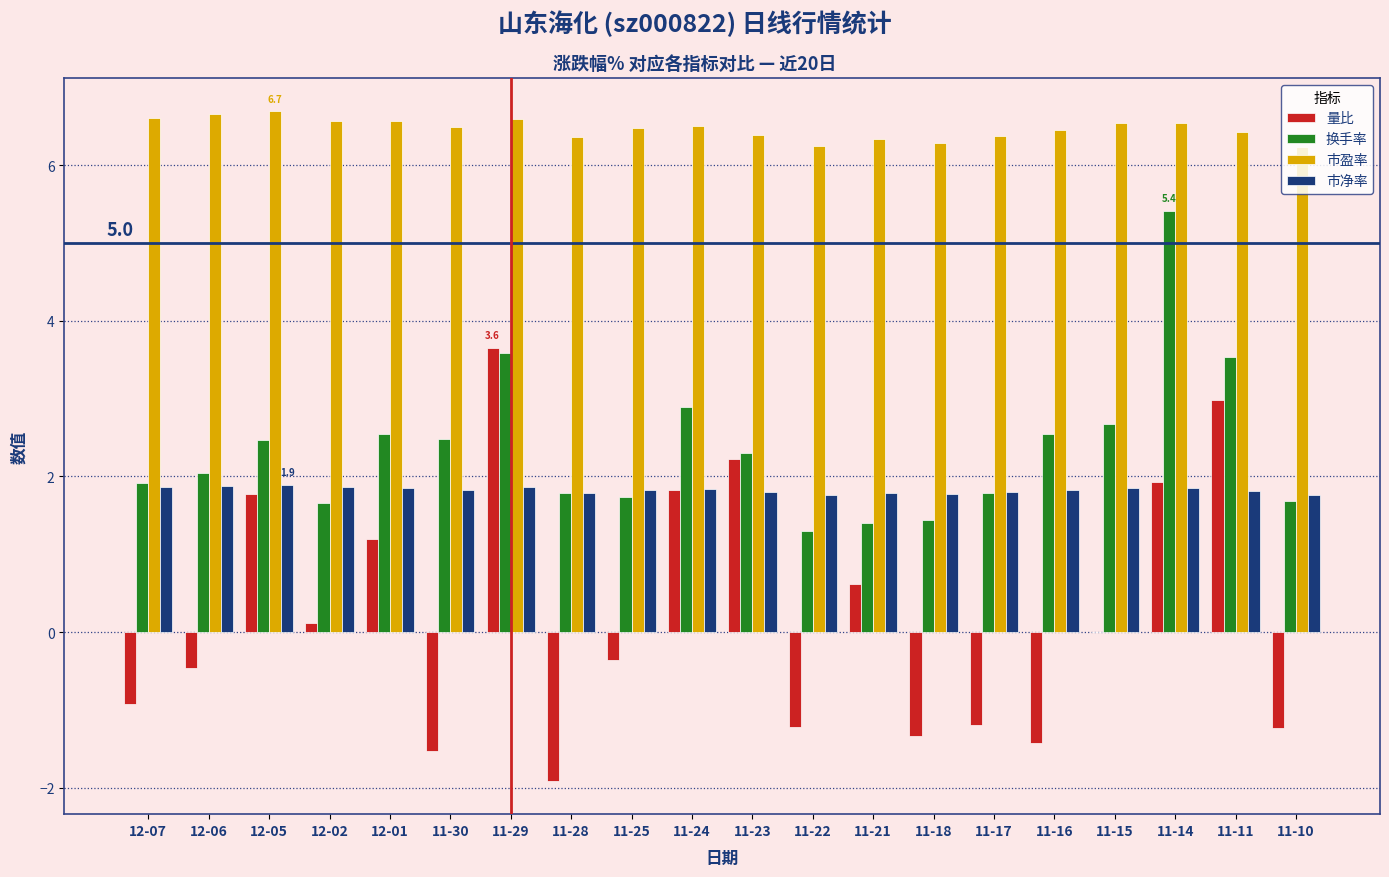

What is the sum of all 量比 values?

4.7